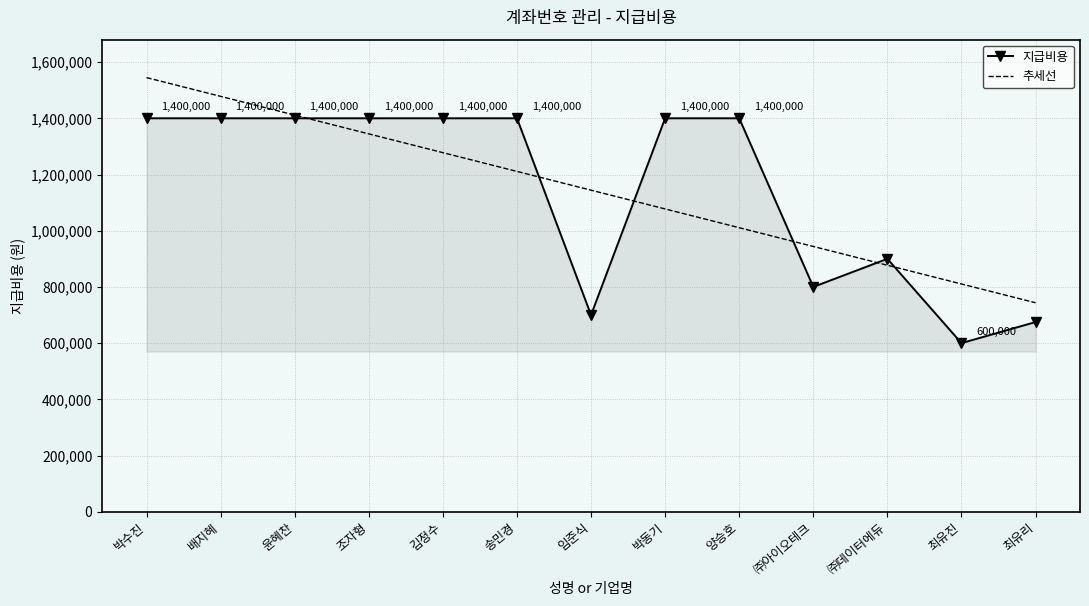

How many intersections are there between 추세선 and 지급비용?

6